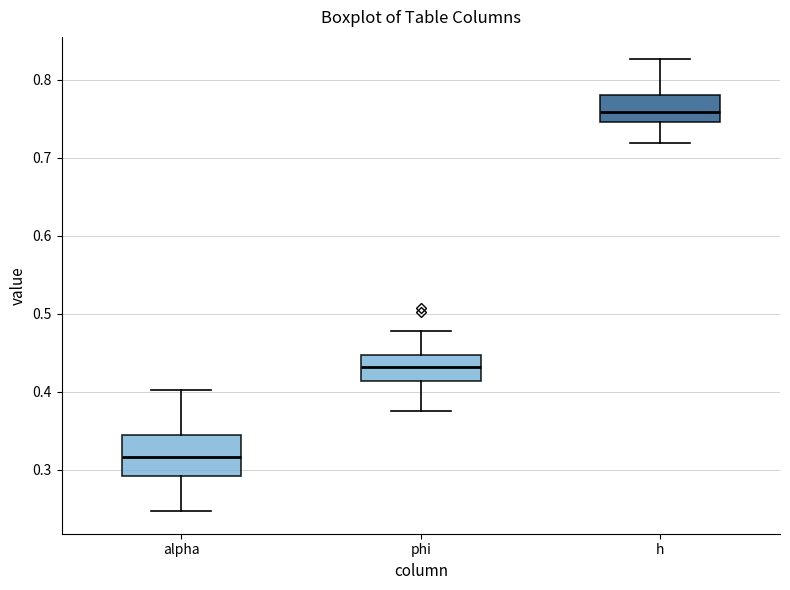

Where does the upper whisker of the box for phi end on the y-axis? The values are not printed on the chart, so give them approximately, as read against the axis.

0.48